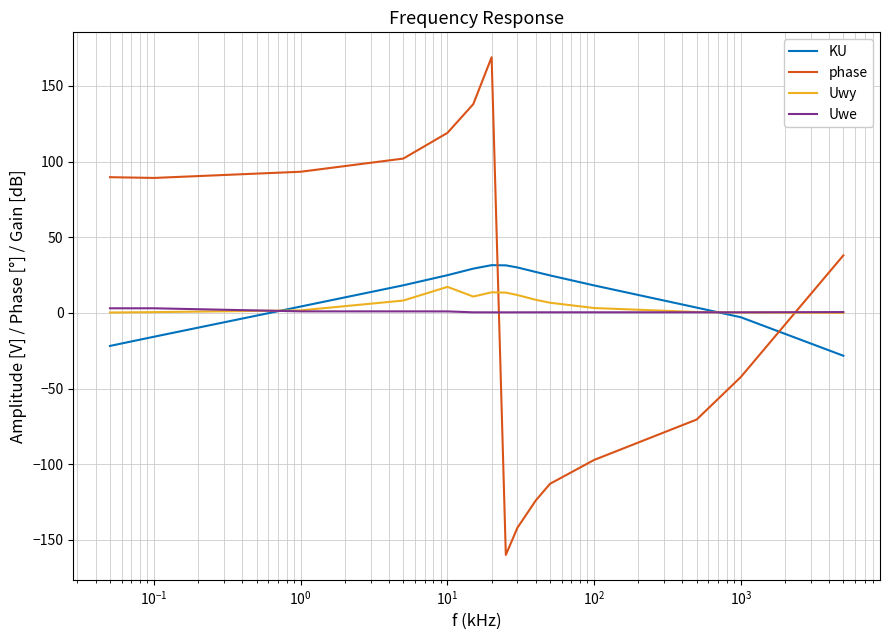

How many times do Uwe and phase cross each other?

2